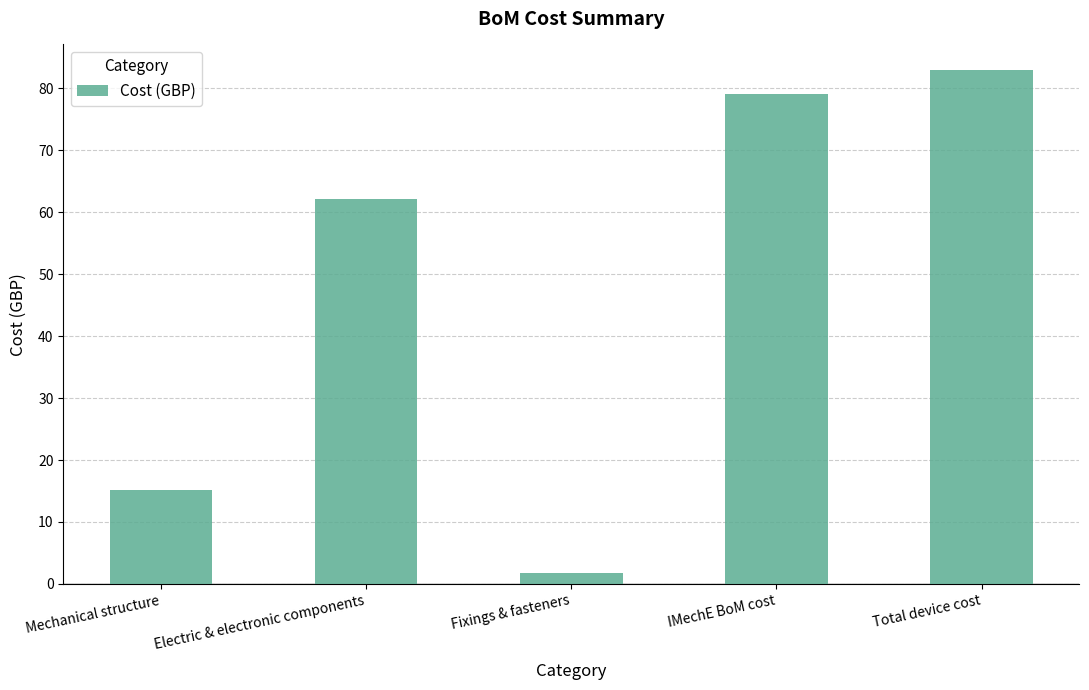

Are the bars horizontal?

No